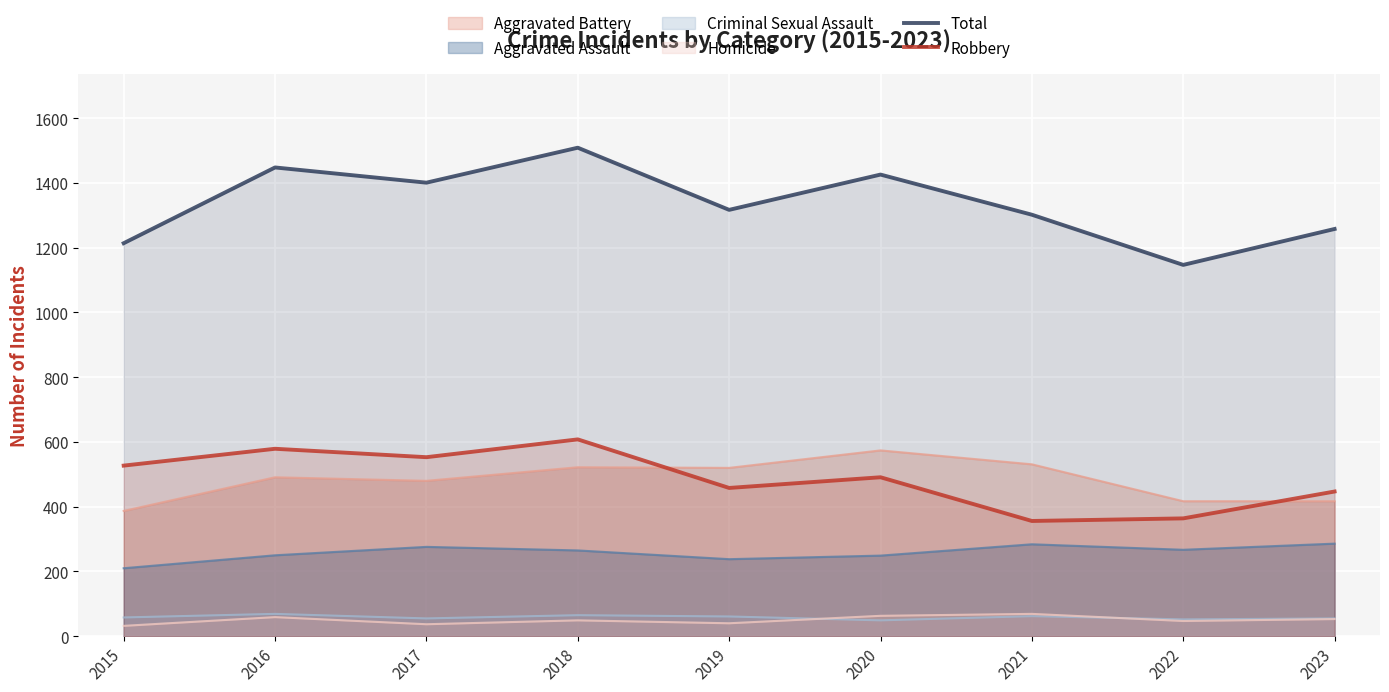

Does the chart display data point markers on the line(s)?

No